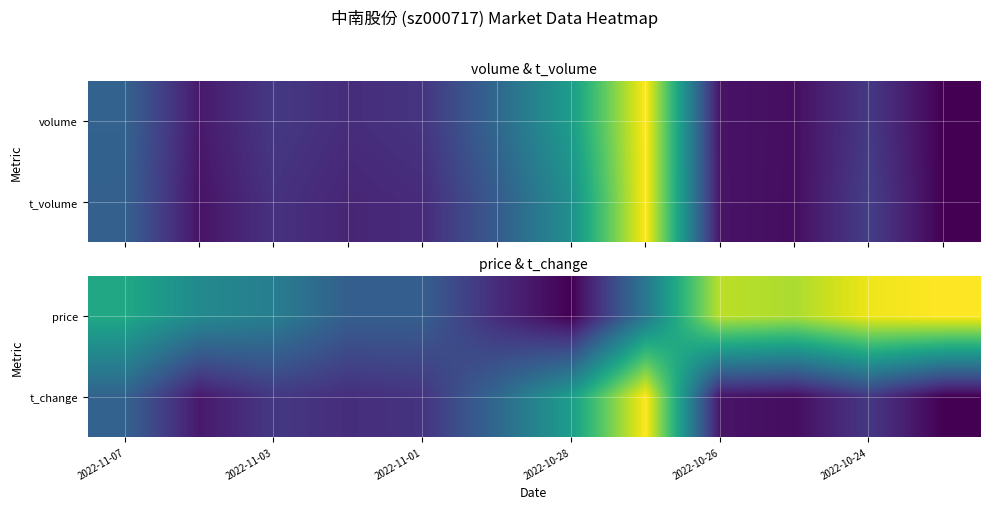

The price series shows 0.0 at 2022-10-28. True or false?

True